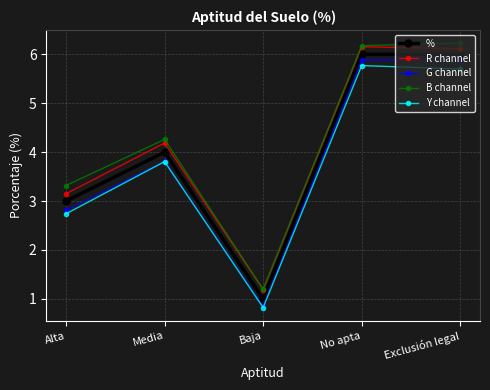

Is it true that B channel equals 2.5 at Exclusión legal?

False